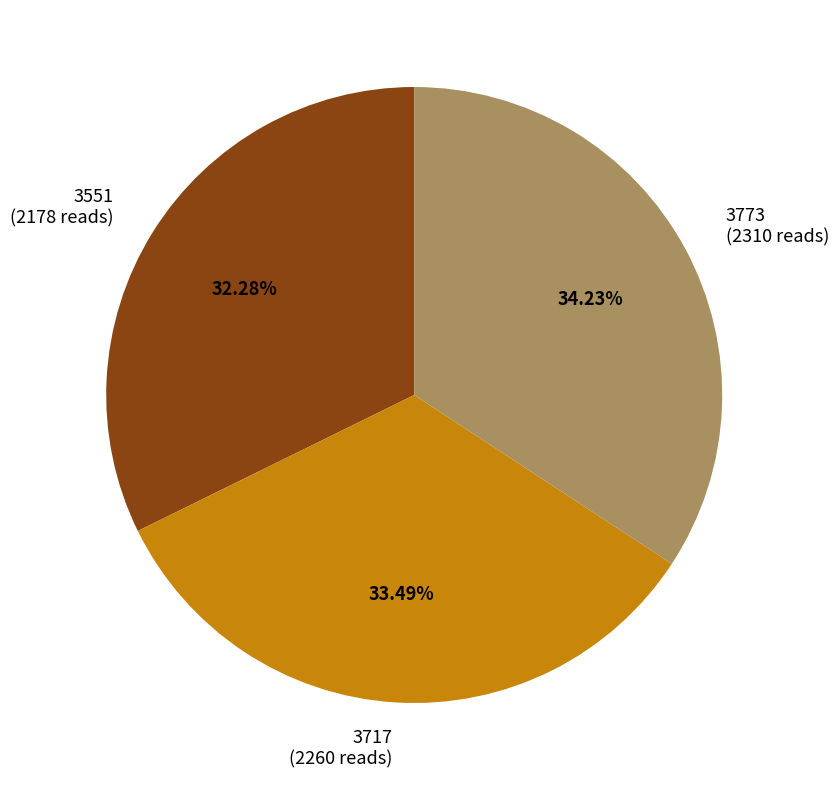

Is it true that 3773 is 26% of the pie?

False